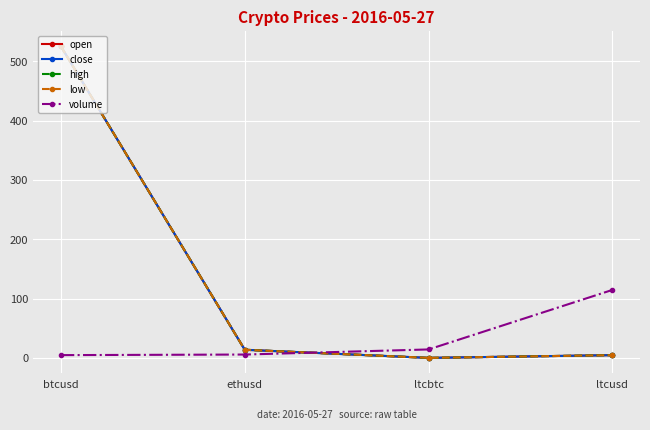

Reading right to left, extract all data points from this chart.

open: ltcusd=4.6	ltcbtc=0.0	ethusd=13.7	btcusd=525.1
close: ltcusd=4.6	ltcbtc=0.0	ethusd=13.7	btcusd=525.1
high: ltcusd=4.6	ltcbtc=0.0	ethusd=13.7	btcusd=525.1
low: ltcusd=4.6	ltcbtc=0.0	ethusd=13.7	btcusd=525.1
volume: ltcusd=114.6	ltcbtc=14.2	ethusd=5.7	btcusd=4.7